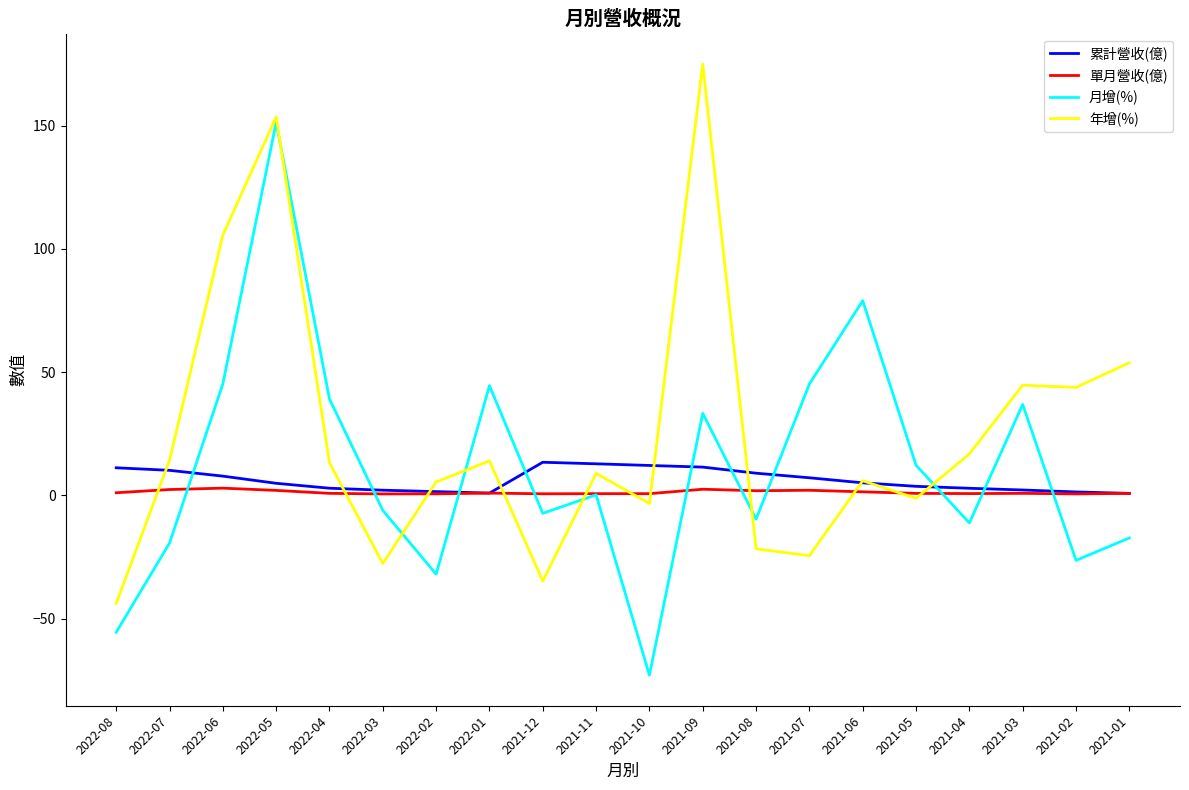

Which series changed the most between 2022-04 and 2021-08?

月增(%)